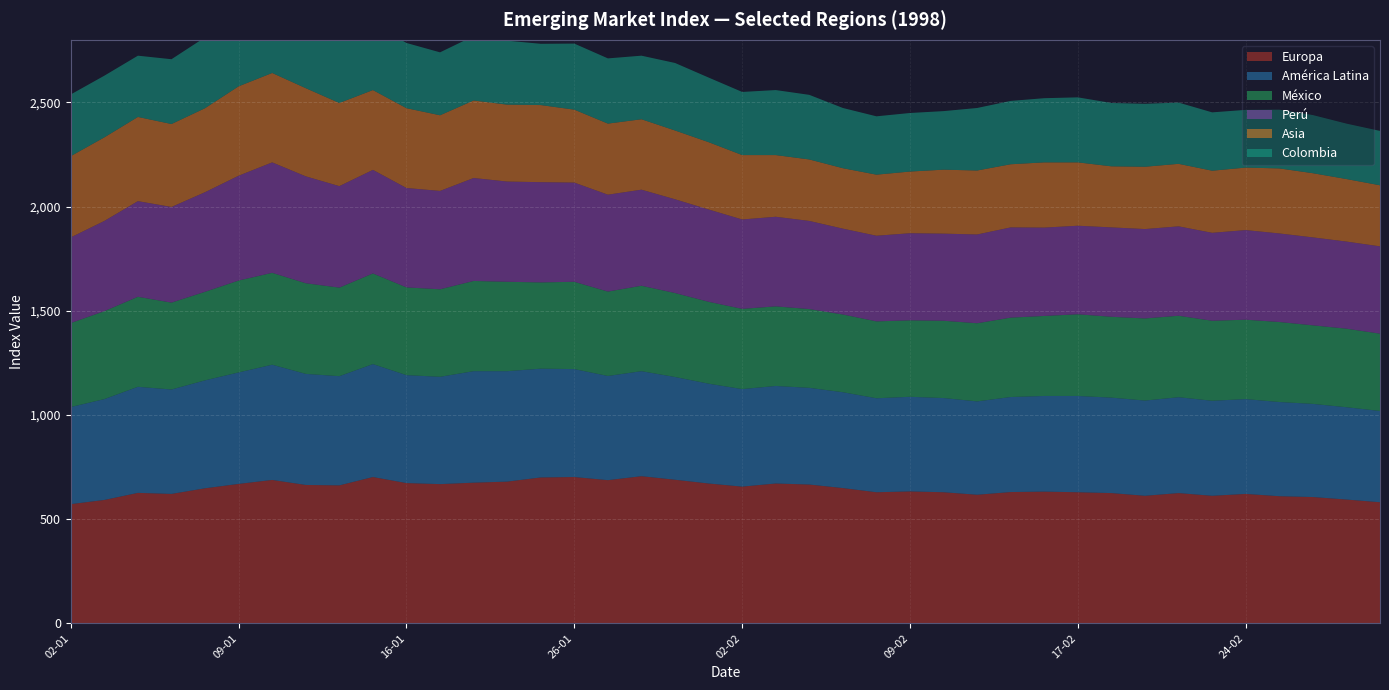

Rank the series by their maximum value, from lowest to highest.

Colombia, Asia, México, Perú, América Latina, Europa